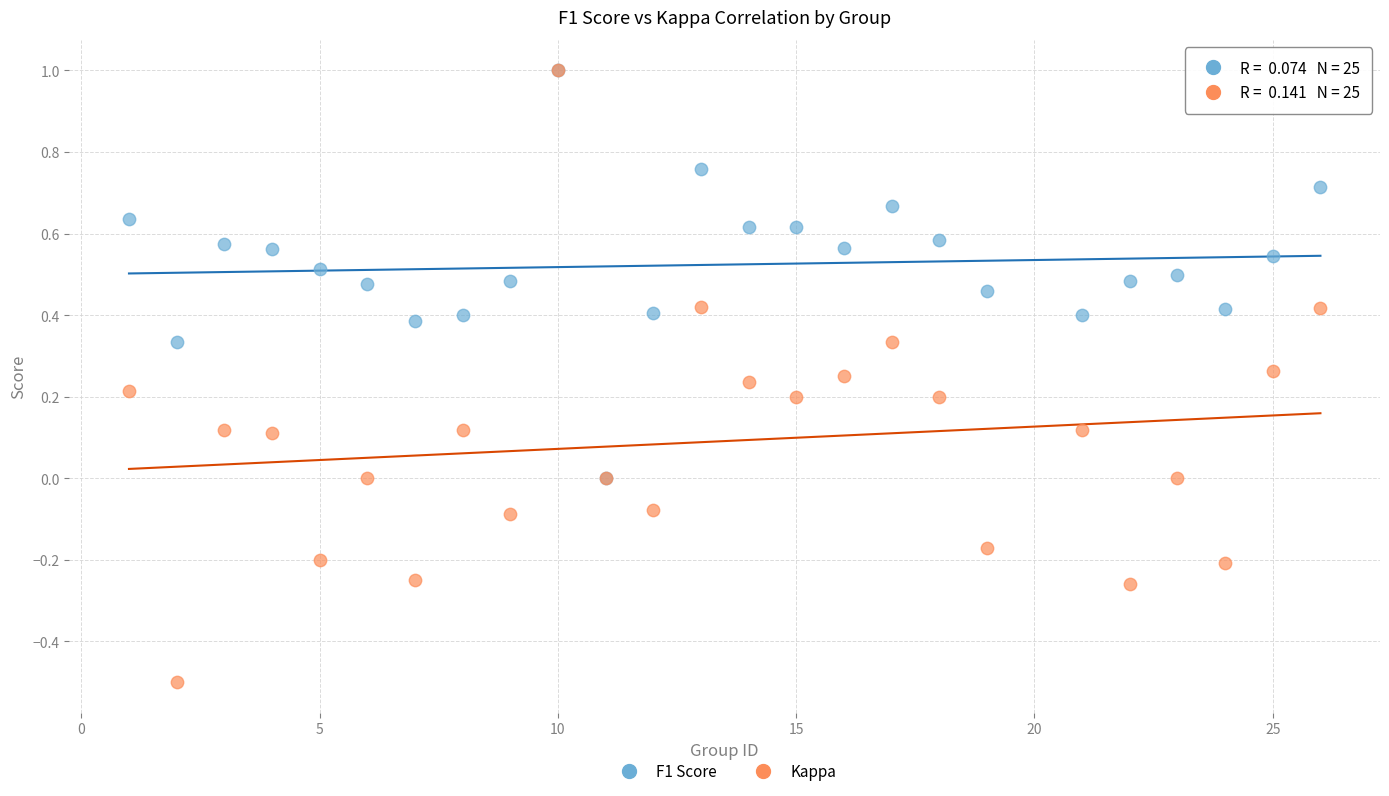

Which series contains the lowest Y value?

Kappa